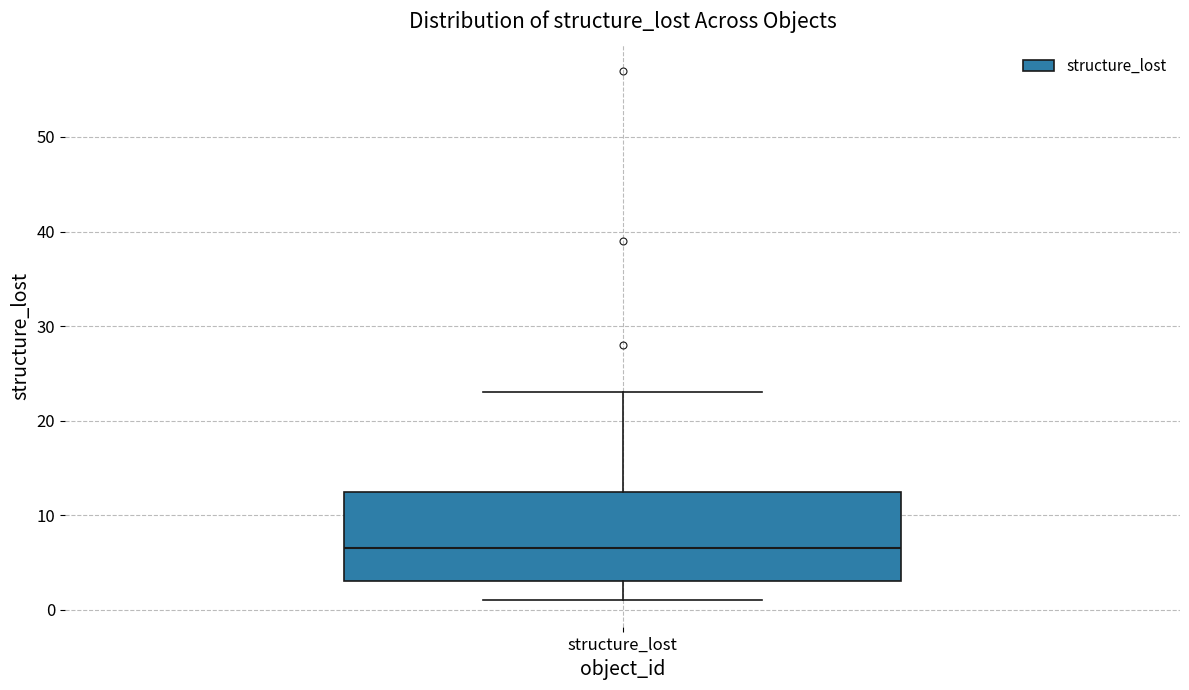

Transcribe this box plot: give where the median line is, the range the box spans, and where the two whiskers end, as read against the y-axis. The values are not printed on the chart, so give them approximately, as read against the axis.

median 7, box 3 to 13, whiskers 1 to 23